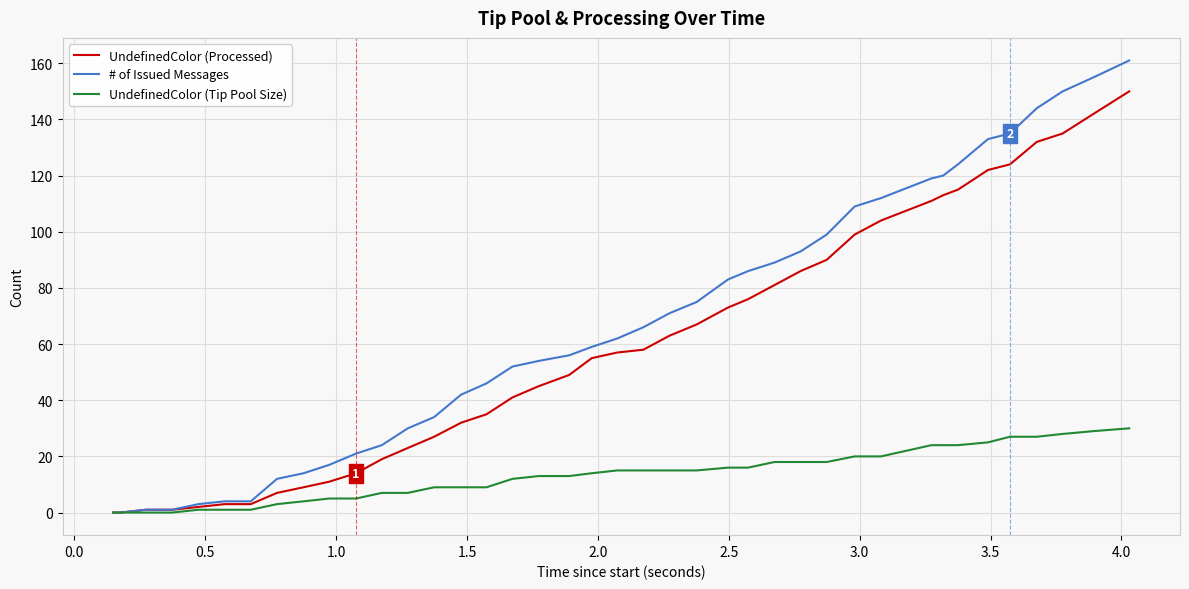

Which series has the largest total across all categories?

# of Issued Messages